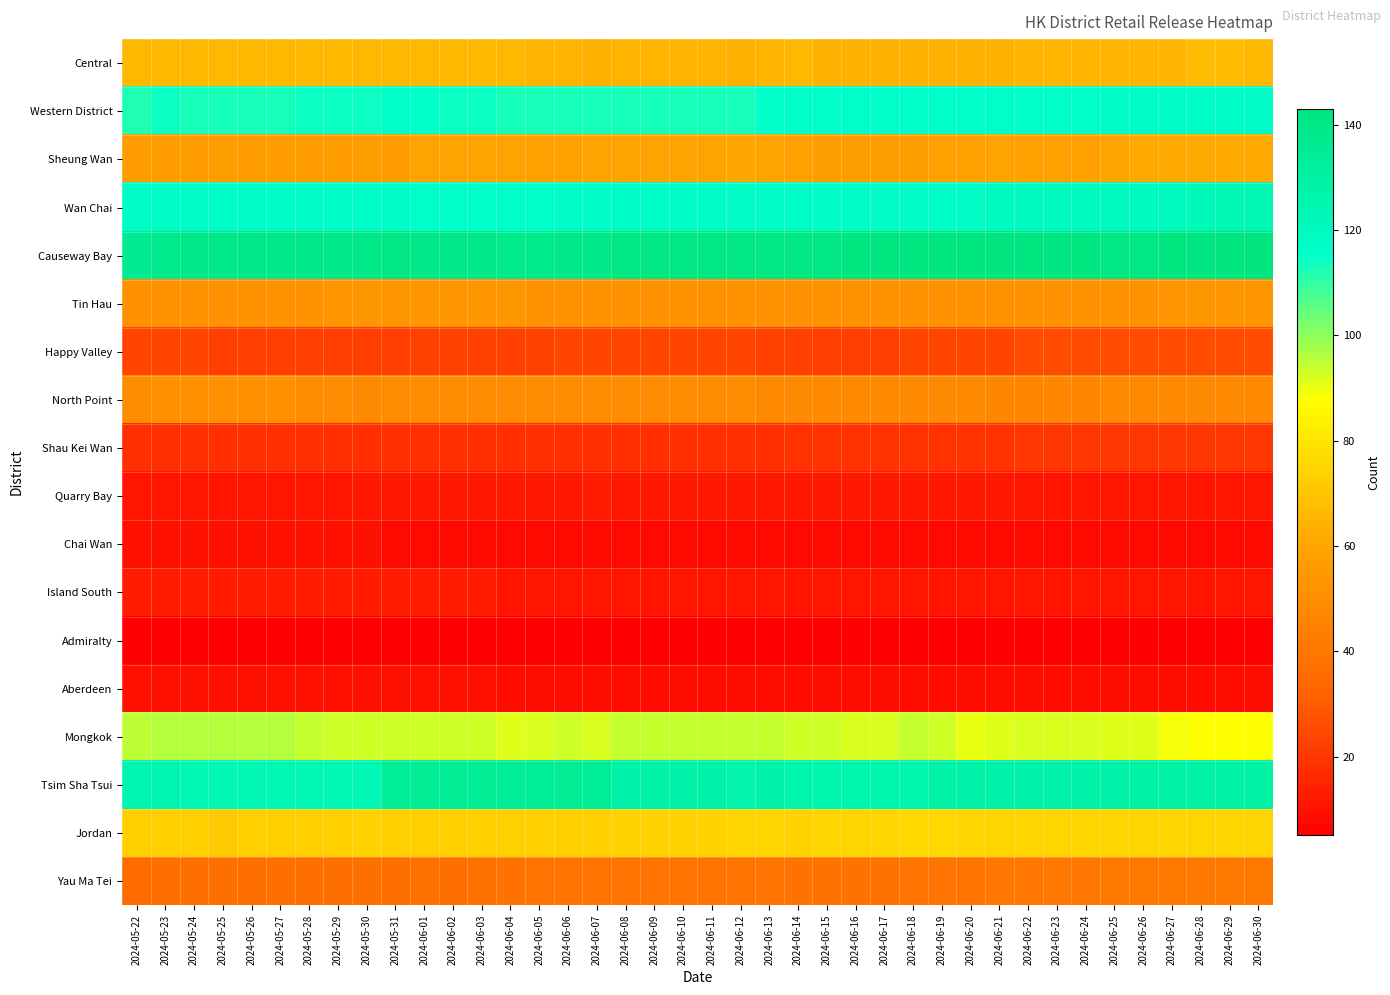

At 2024-06-07, list the series in order from largest to smallest.

Causeway Bay, Tsim Sha Tsui, Wan Chai, Western District, Mongkok, Jordan, Central, Sheung Wan, Tin Hau, North Point, Yau Ma Tei, Happy Valley, Shau Kei Wan, Quarry Bay, Island South, Aberdeen, Chai Wan, Admiralty